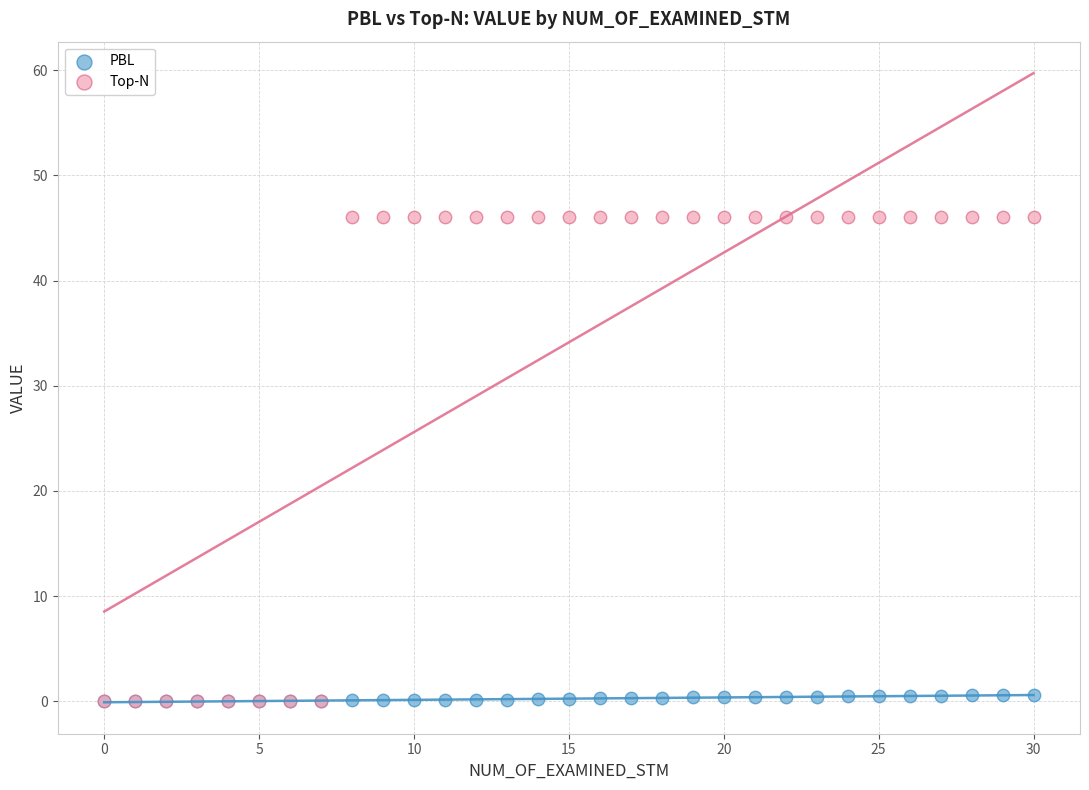

Which series contains the highest Y value?

Top-N